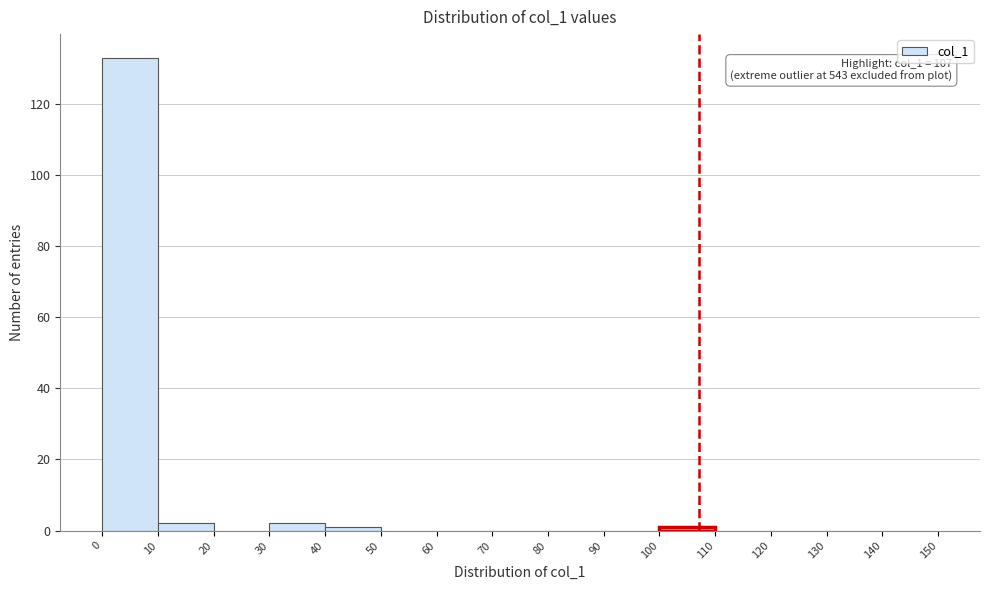

Which range on the x-axis has the tallest bar?

0 to 10